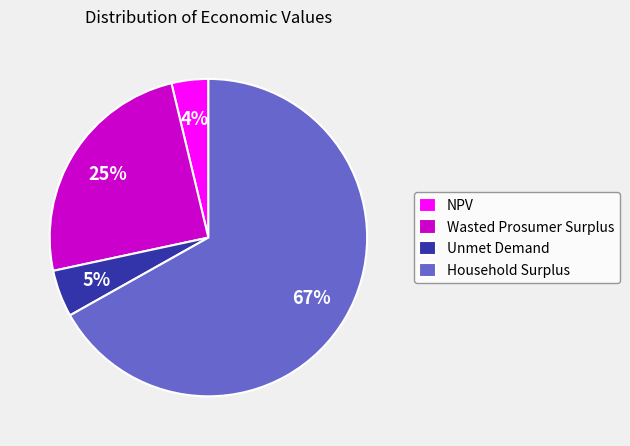

Does Household Surplus account for over 50% of the chart?

Yes